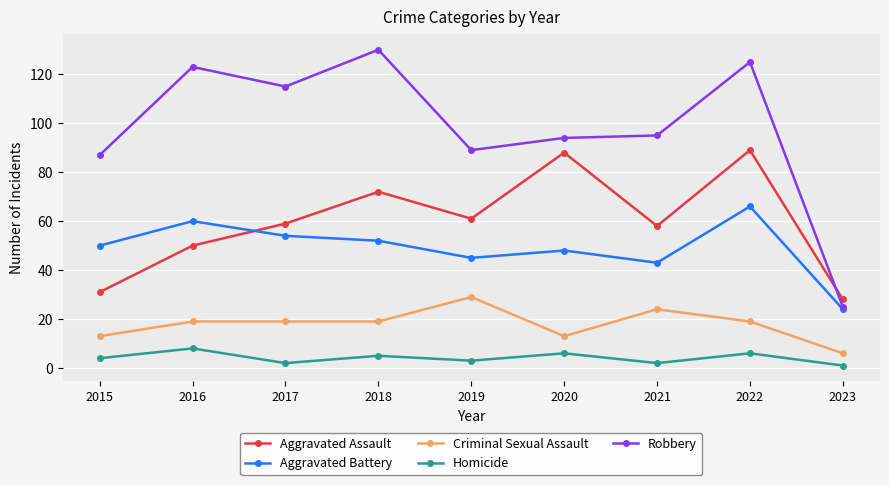

How many interior local peaks does the Aggravated Battery series have?

3